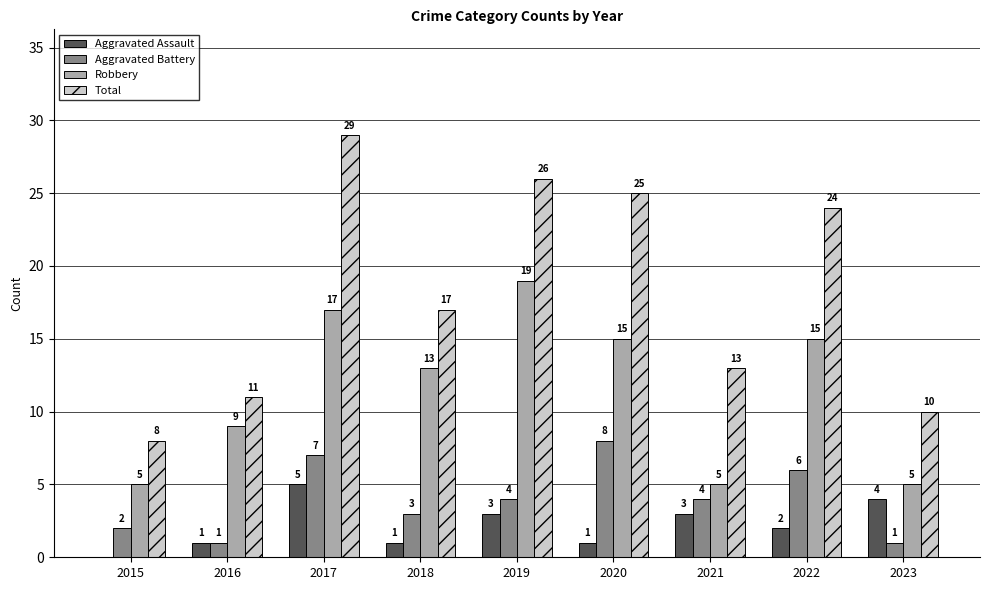

Count the number of data series in this chart.

4